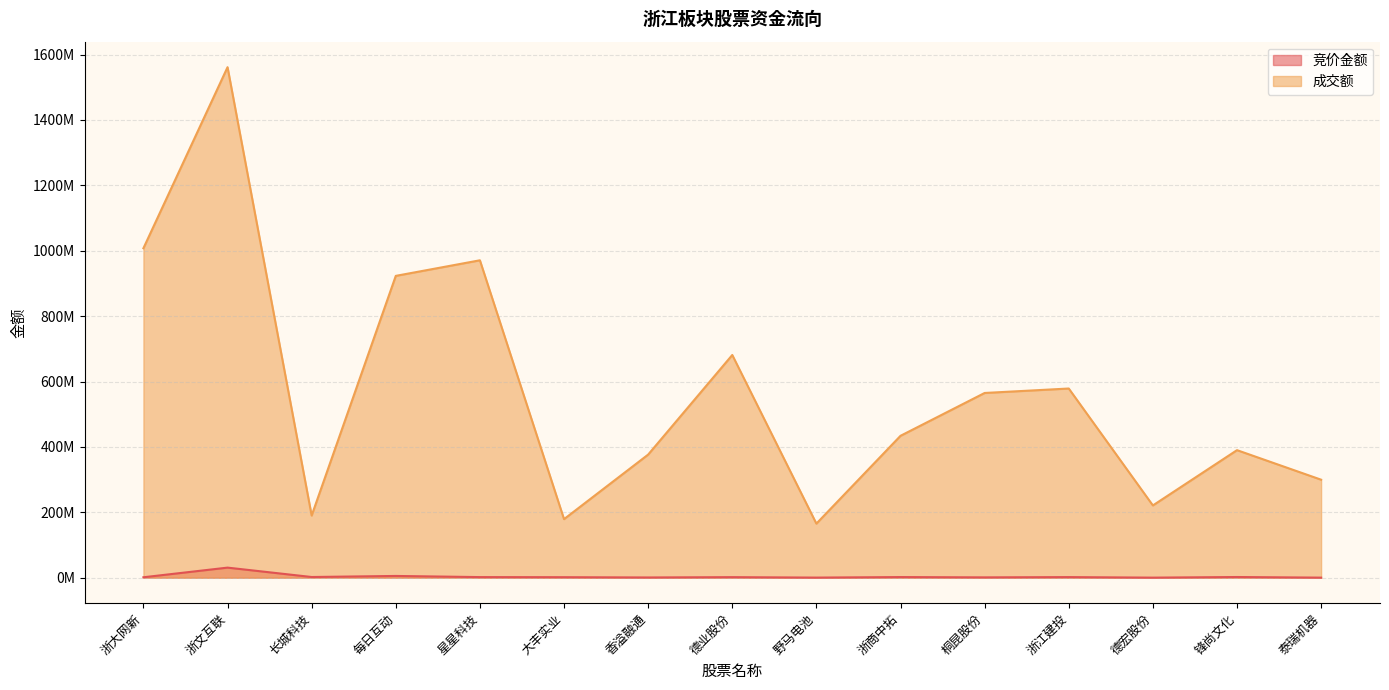

True or false: 竞价金额 has more than 2 points higher than both neighbors.

True